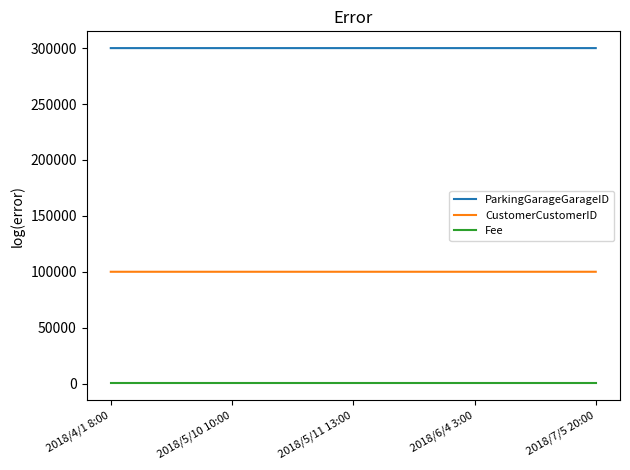

The value of ParkingGarageGarageID at 2018/7/5 20:00 is 300004. True or false?

True